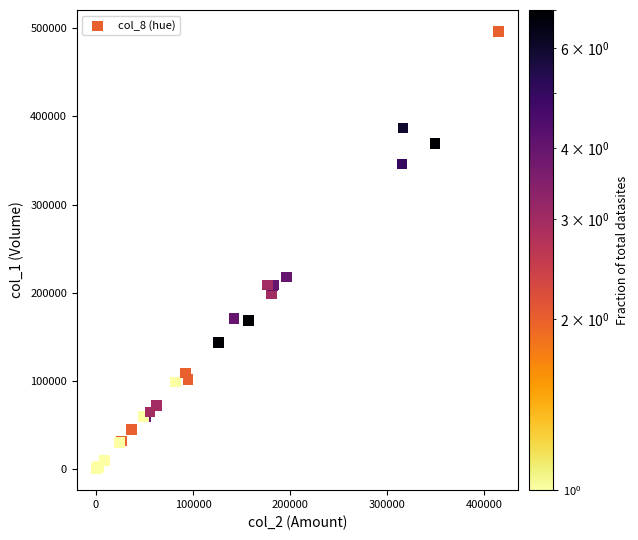

What Y value in the scatter plot is closest to 248500?

218000